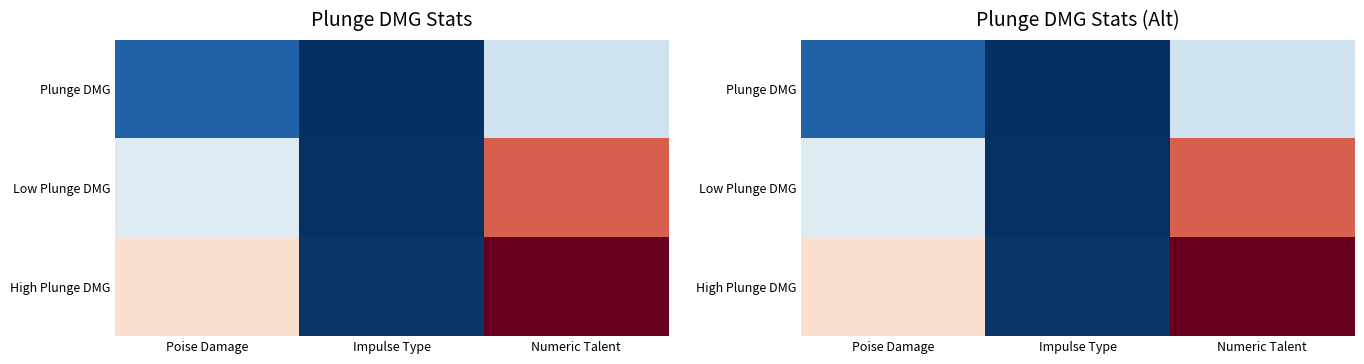

List the labels in order of High Plunge DMG value, largest first.

Numeric Talent, Poise Damage, Impulse Type